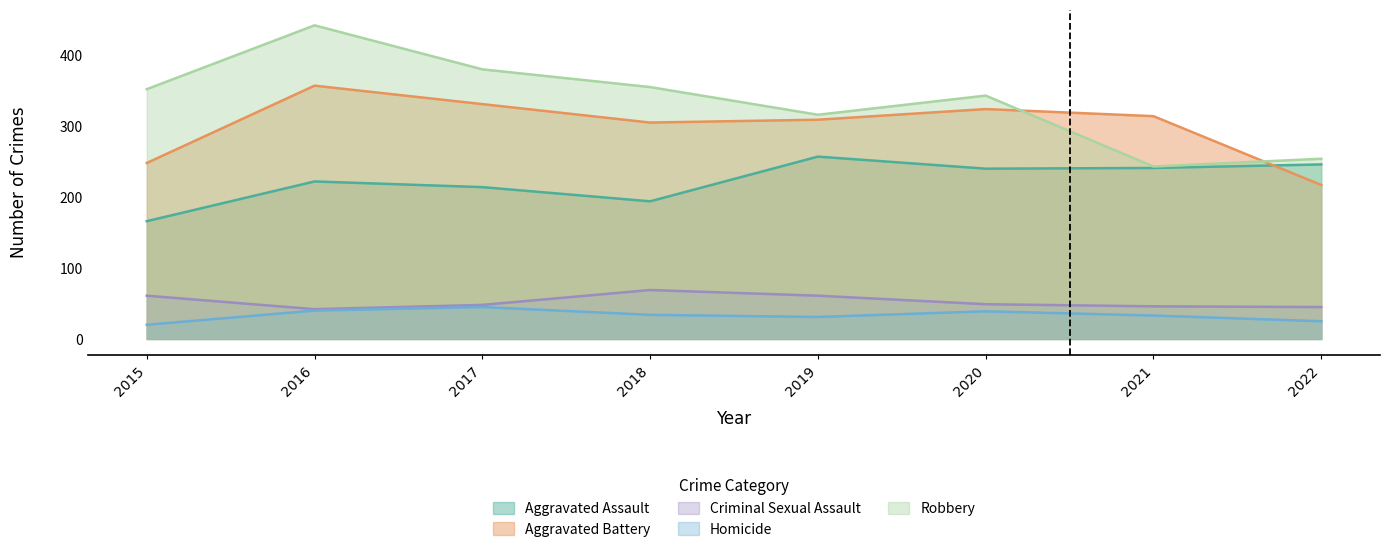

What is the total value across all series at 2020?

995